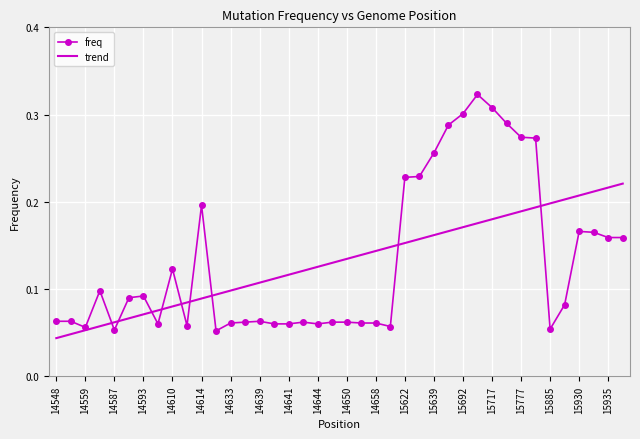

At how many categories does at least one series exceed 0?

40